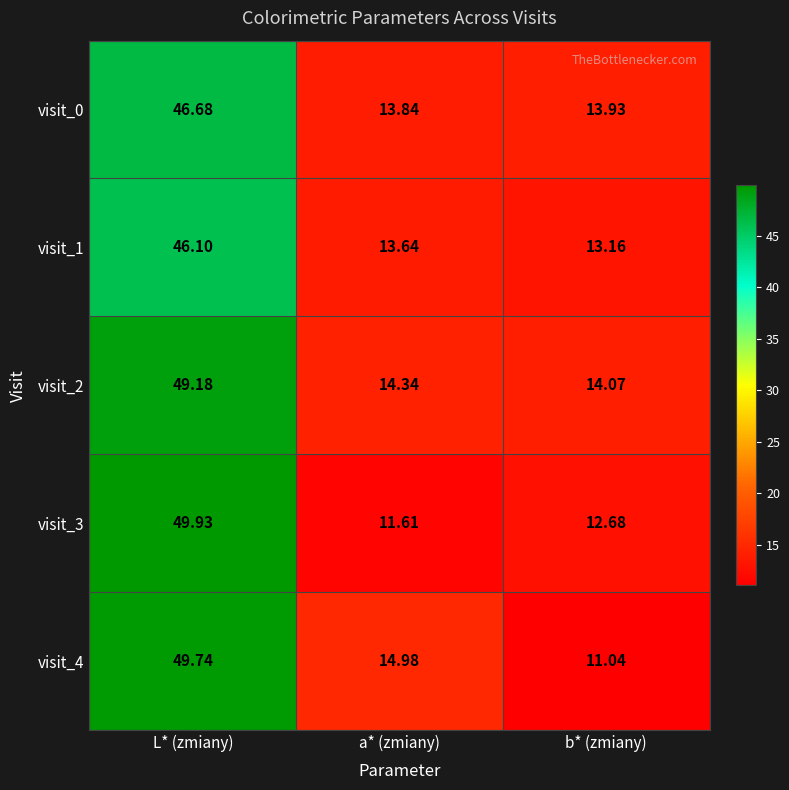

Rank the series by their maximum value, from highest to lowest.

visit_3, visit_4, visit_2, visit_0, visit_1